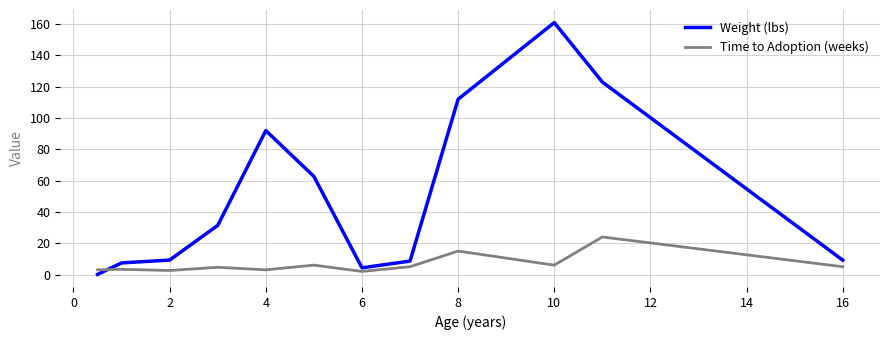

Which series ends up on top after the final intersection of Time to Adoption (weeks) and Weight (lbs)?

Weight (lbs)